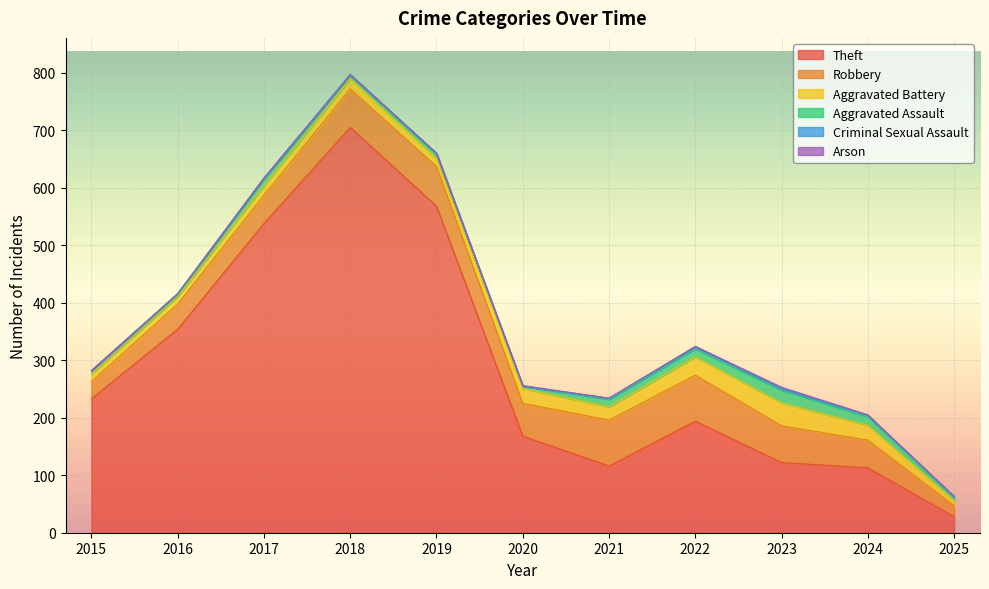

True or false: Aggravated Assault and Aggravated Battery intersect in this chart.

False